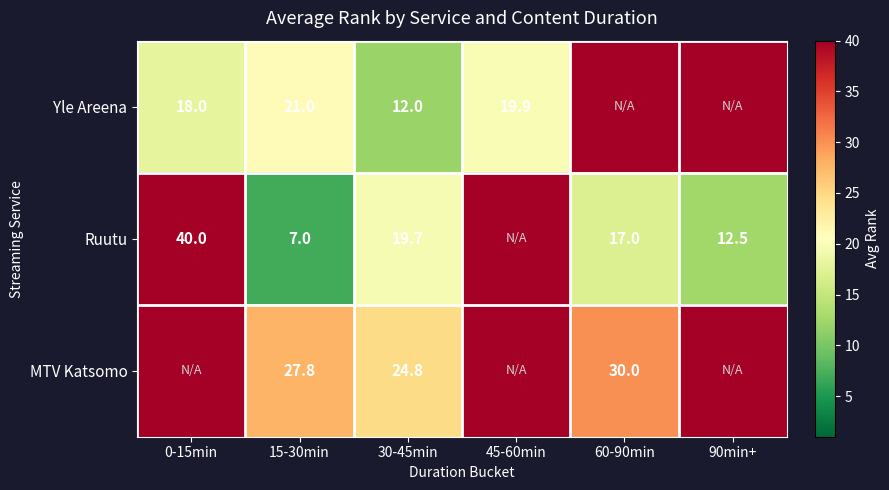

What is the difference between the highest and lowest values at 15-30min?

20.8